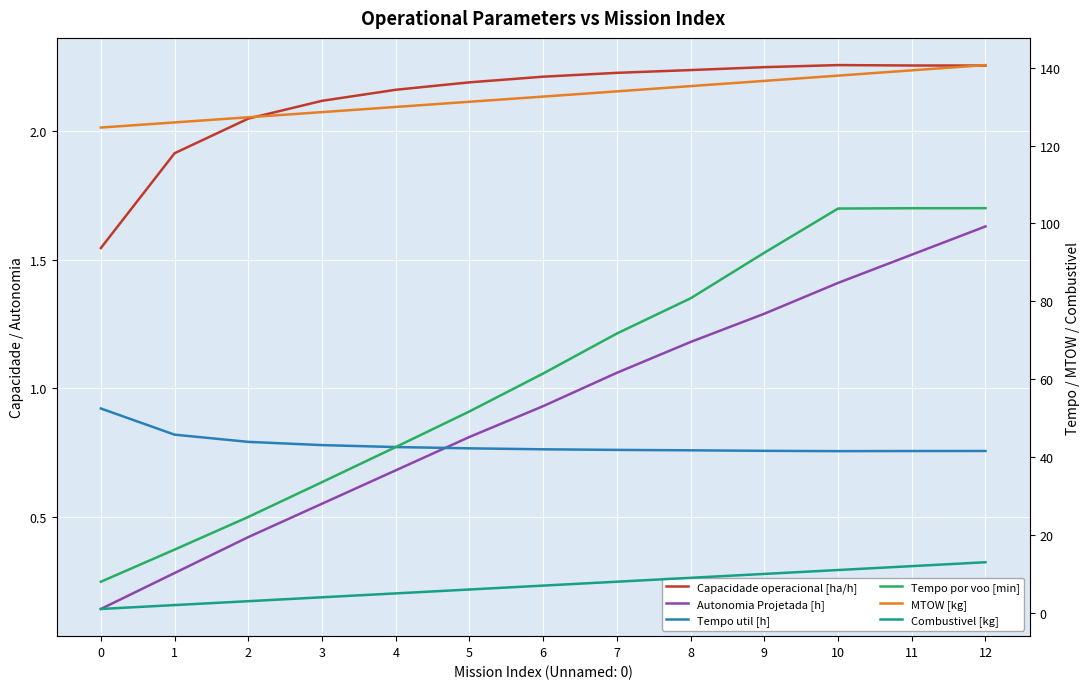

True or false: Capacidade operacional [ha/h] and MTOW [kg] cross at least once.

False